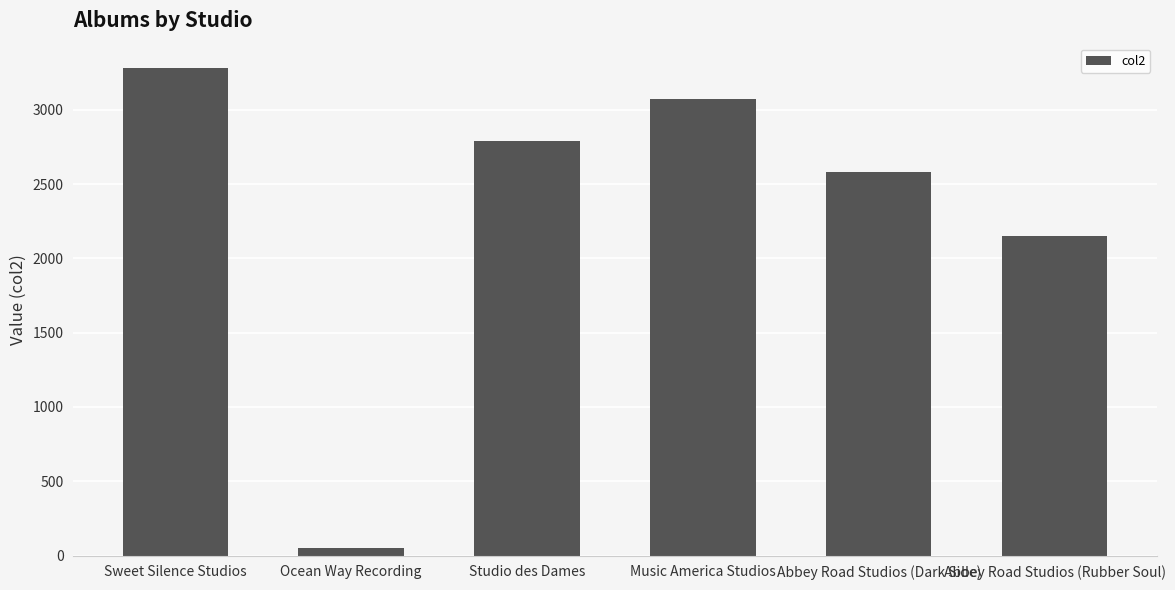

What is the sum of all values?

13925